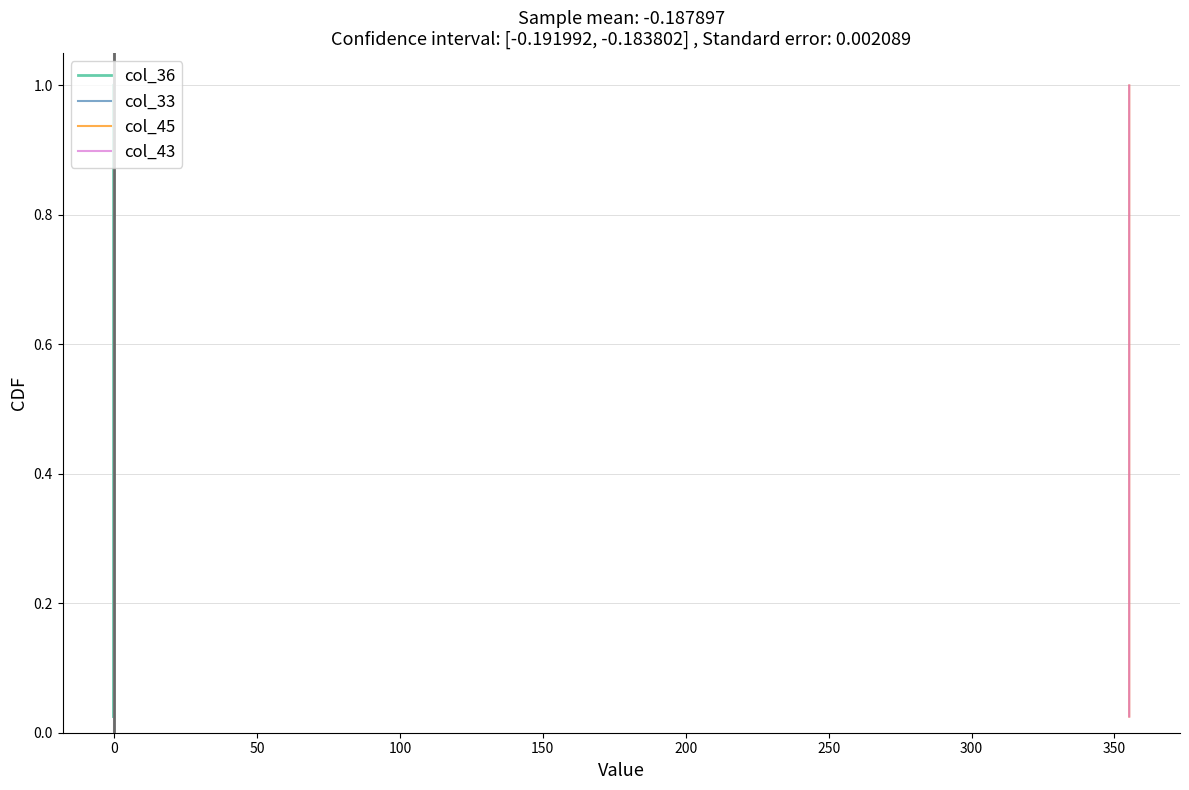

True or false: col_45 and col_36 cross at least once.

False